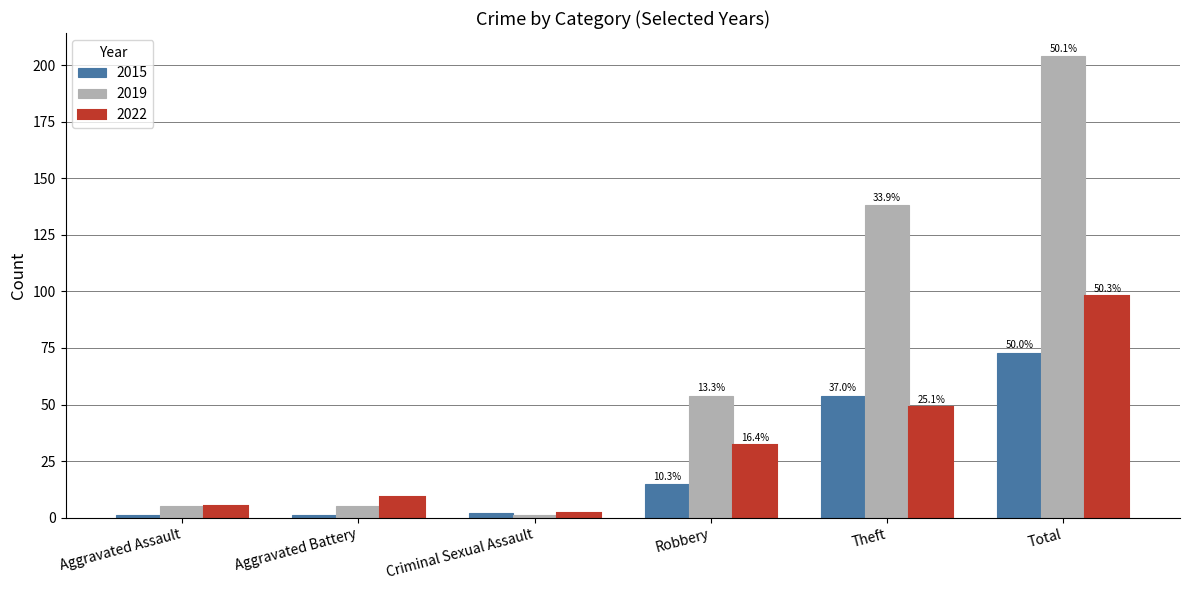

What are all the series names shown in the legend?

2015, 2019, 2022